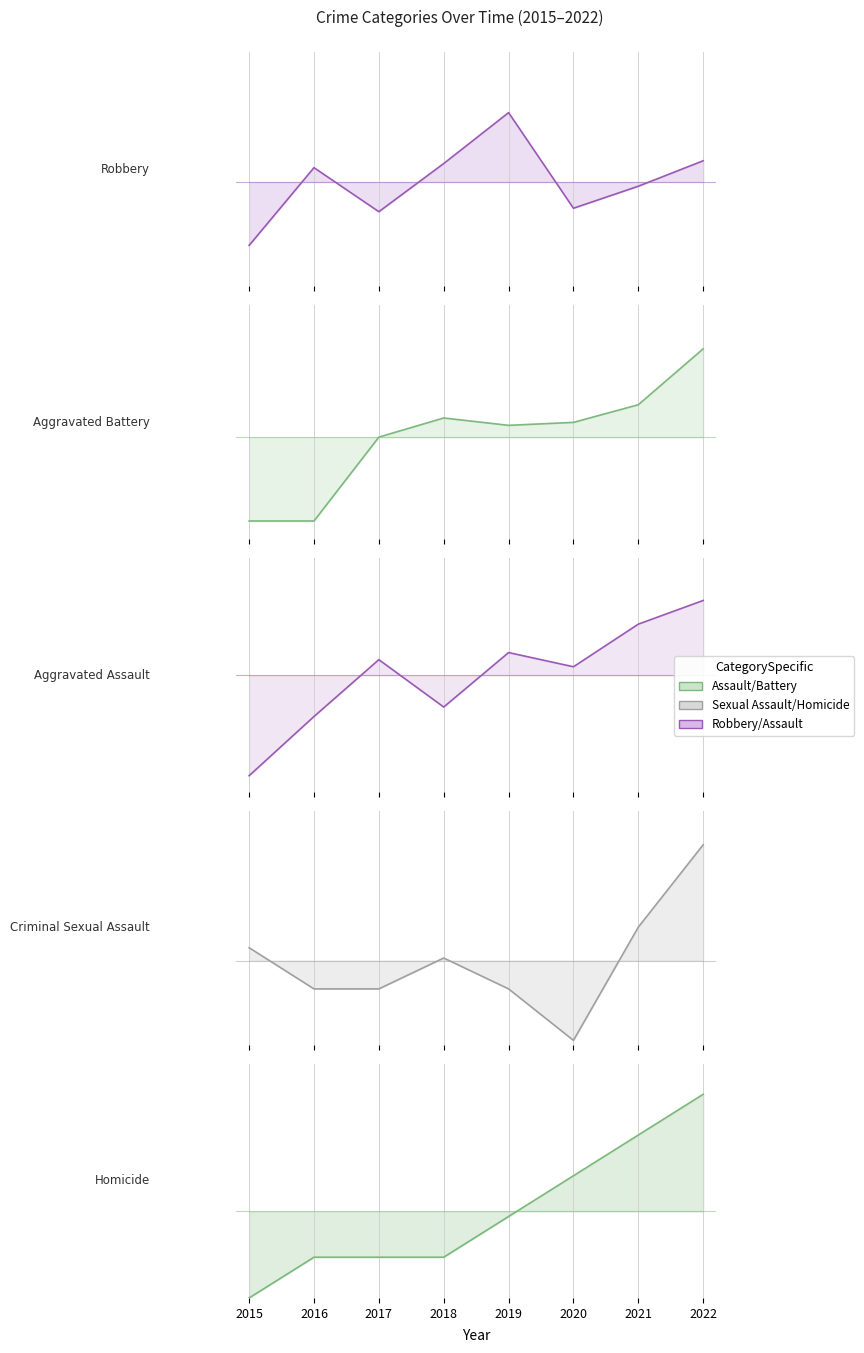

Count the number of data series in this chart.

5